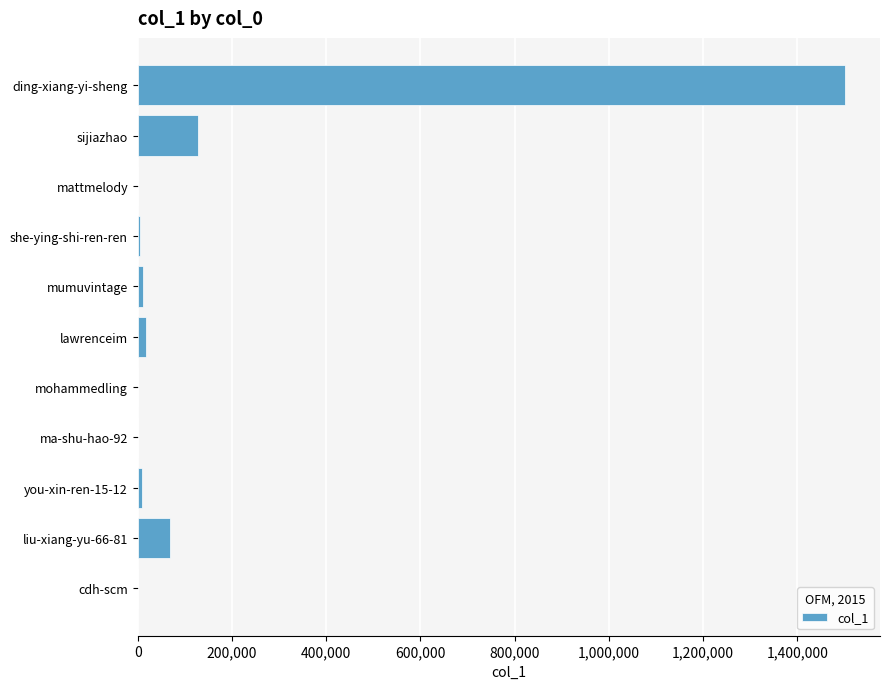

At which label is the value closest to 750106?

sijiazhao